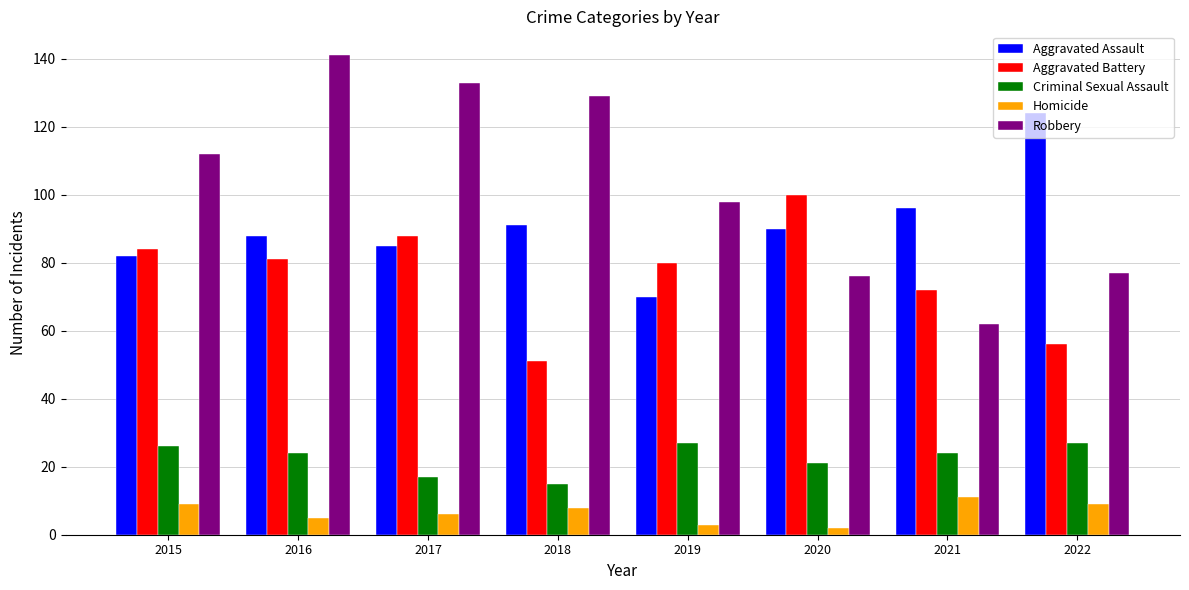

At how many categories does at least one series exceed 104?

5